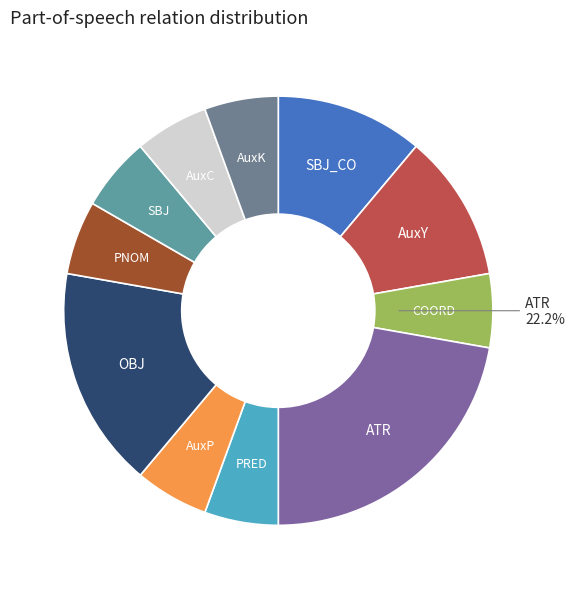

How many slices are in this pie chart?

11